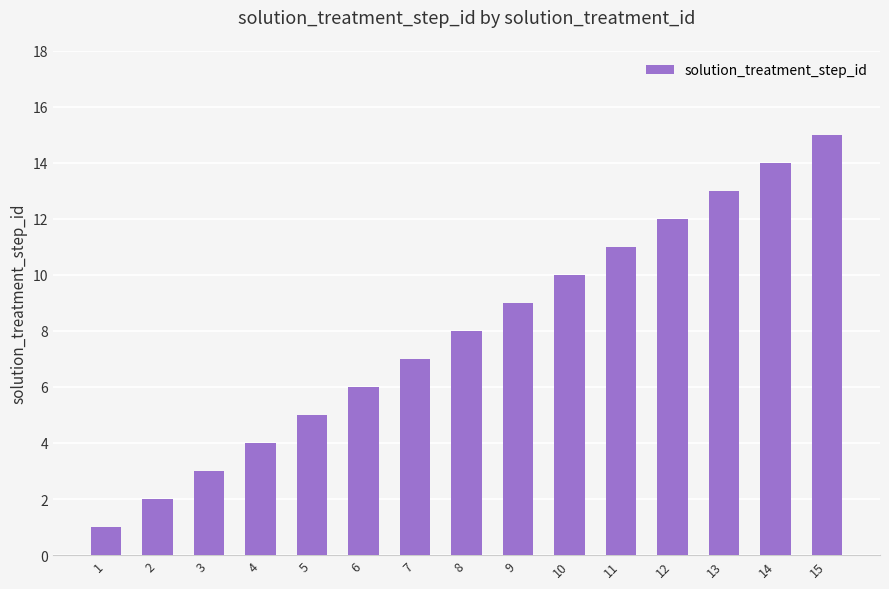

What is the value of the 2nd bar from the left?

2